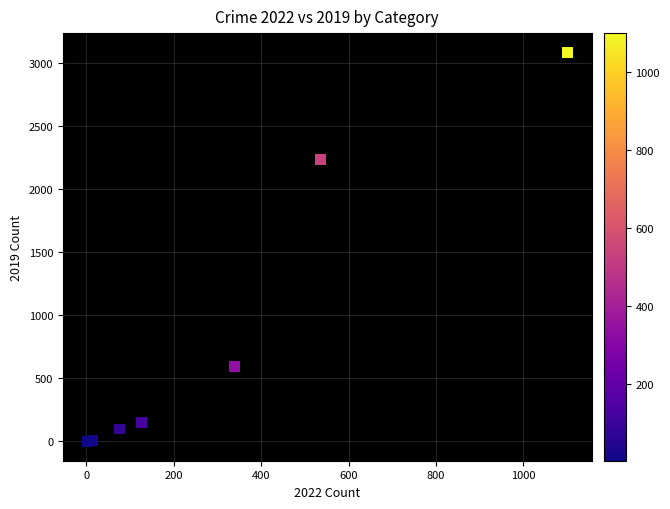

What Y value in the scatter plot is closest to 1540?

2230